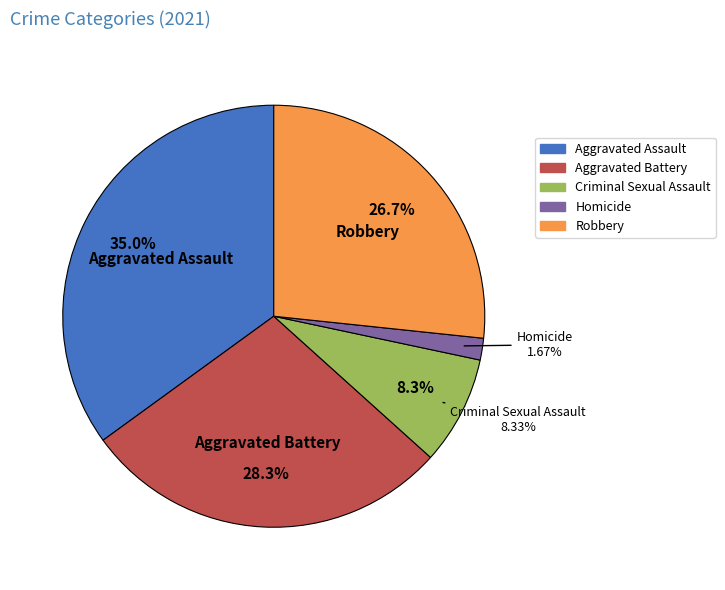

The Aggravated Battery slice represents 28% of the pie. True or false?

True